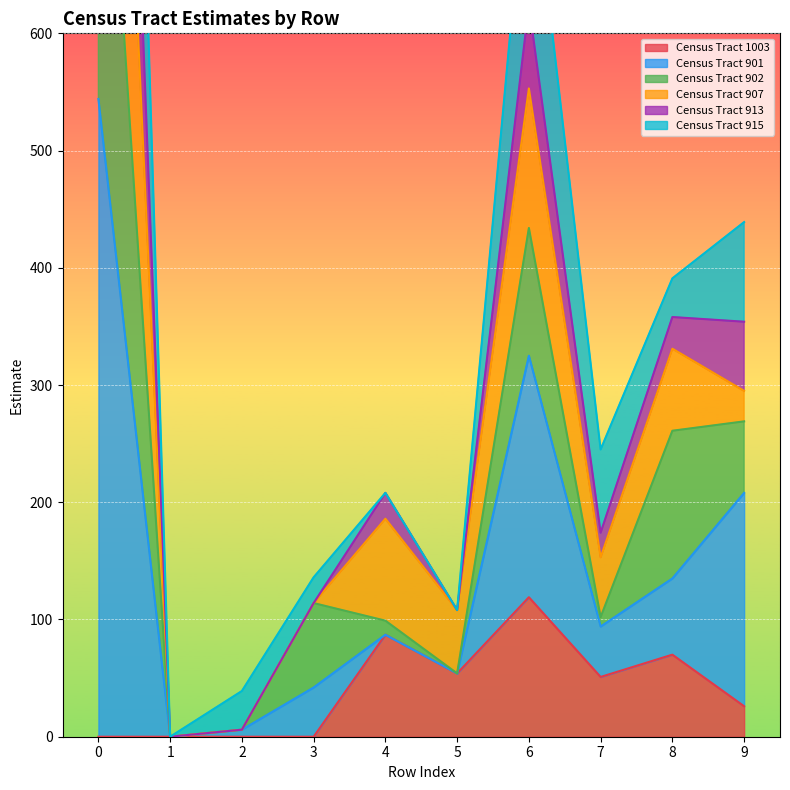

The value of Census Tract 1003 at 4 is 156. True or false?

False